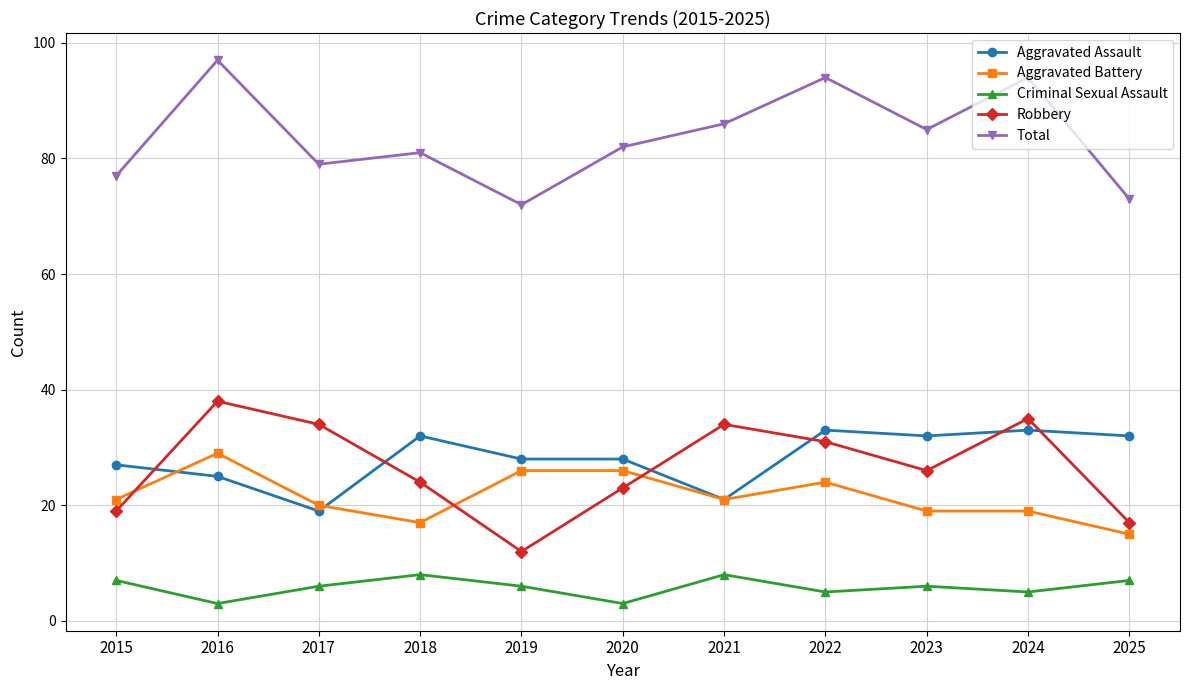

What is the total value across all series at 2019?

144